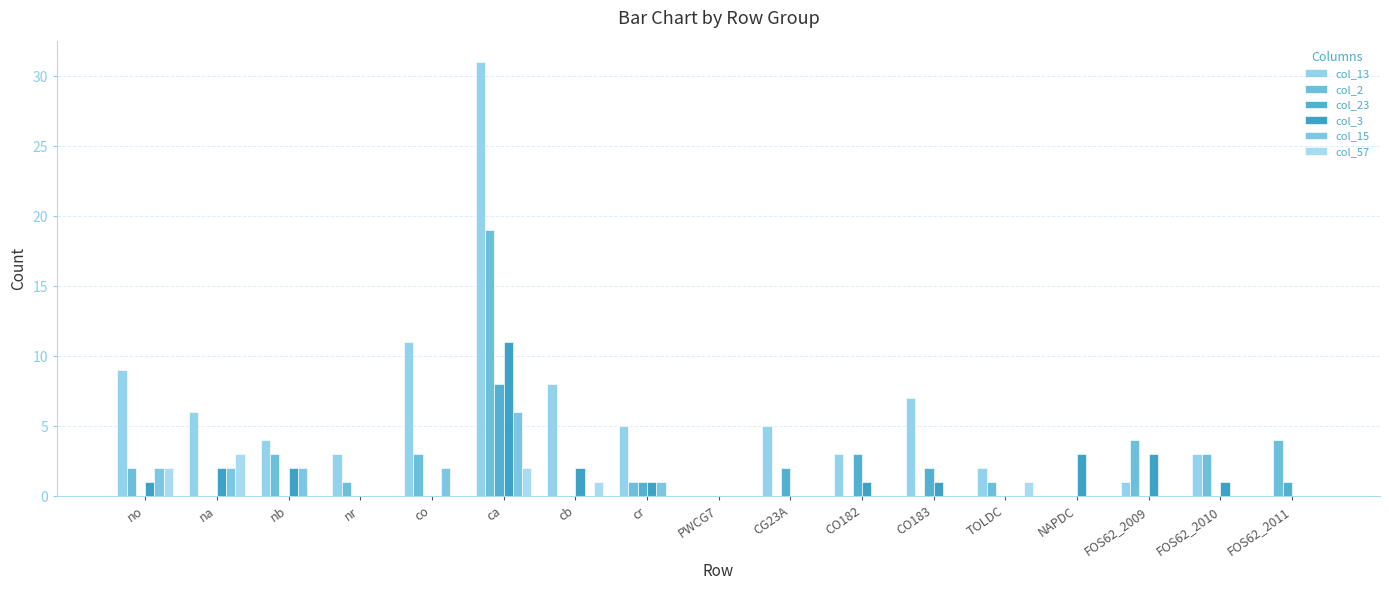

What is the highest value of the col_2 series?

19